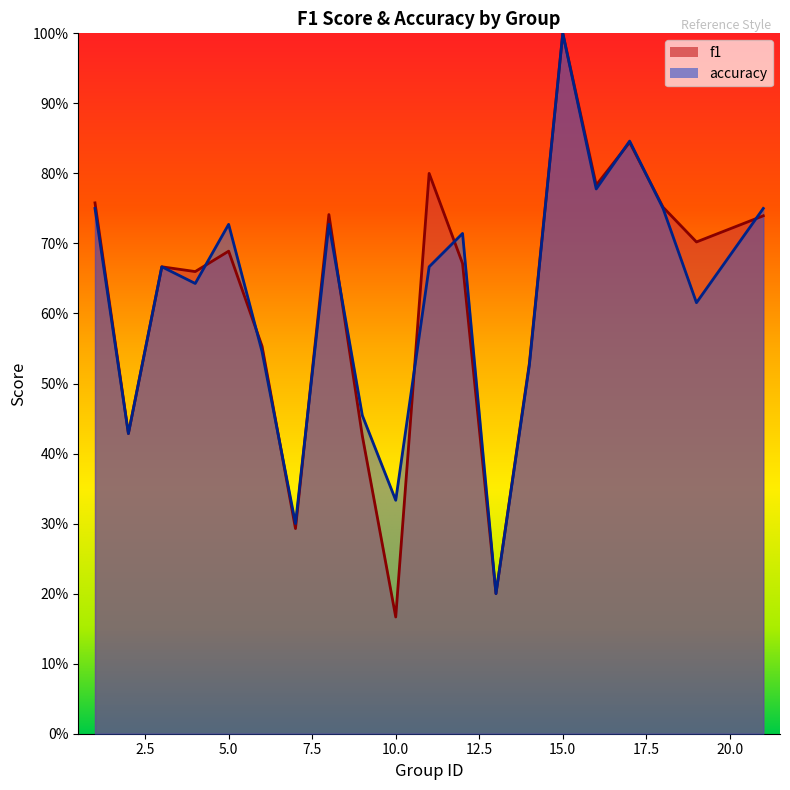

The value of accuracy at 19 is 0.6. True or false?

True